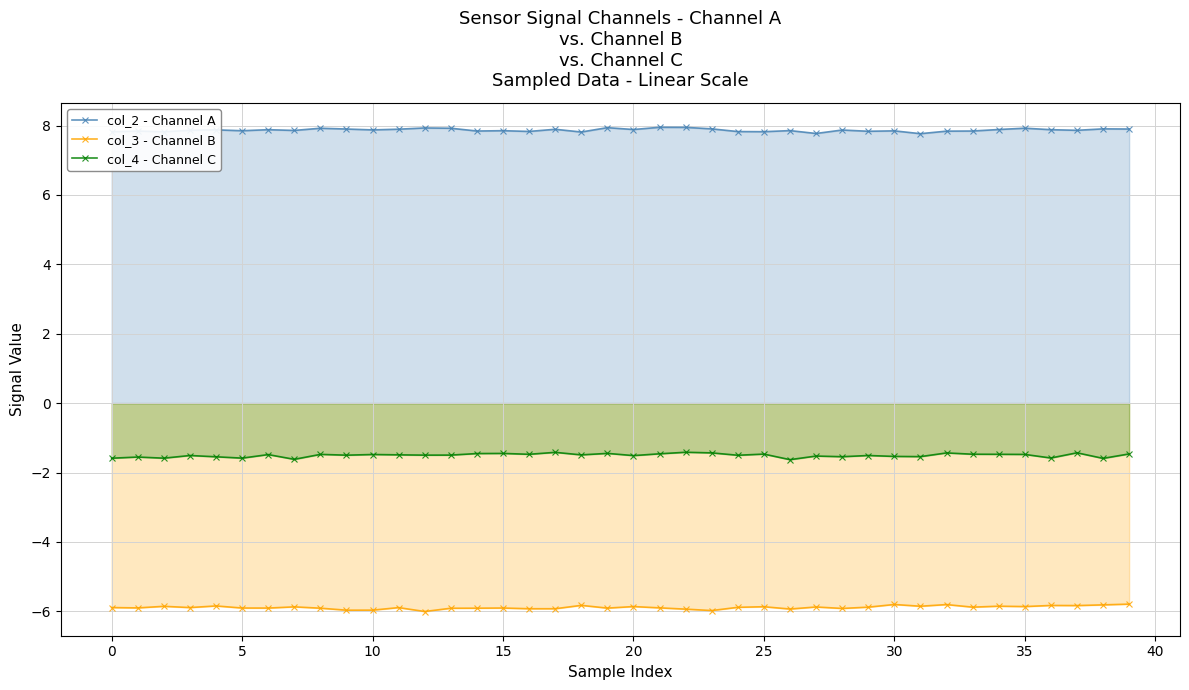

What is the difference between the second highest and second lowest values in the col_4 - Channel C series?

0.2